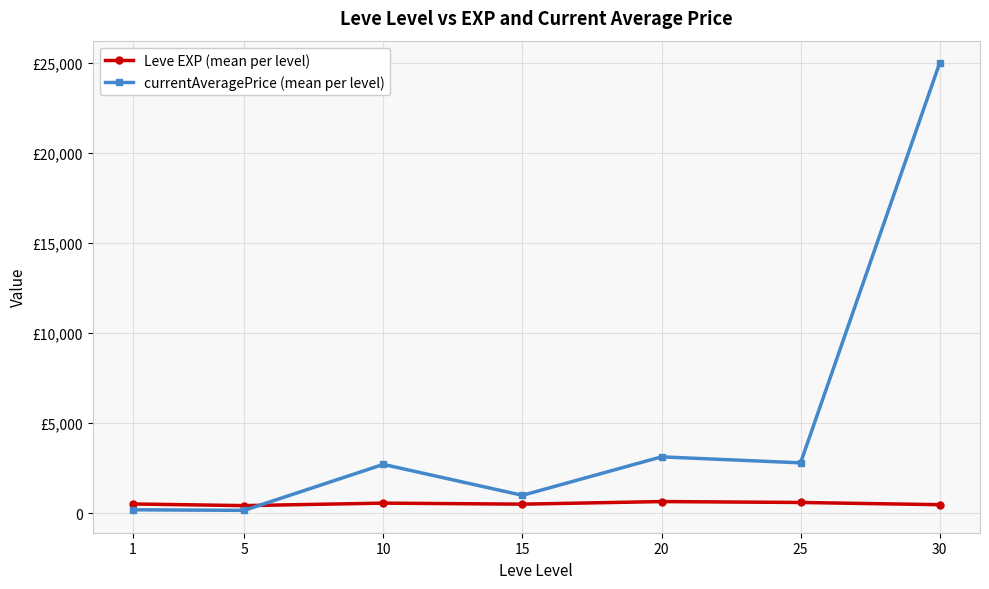

What is the value of the Leve EXP (mean per level) point at the 3rd from the left?

566.7